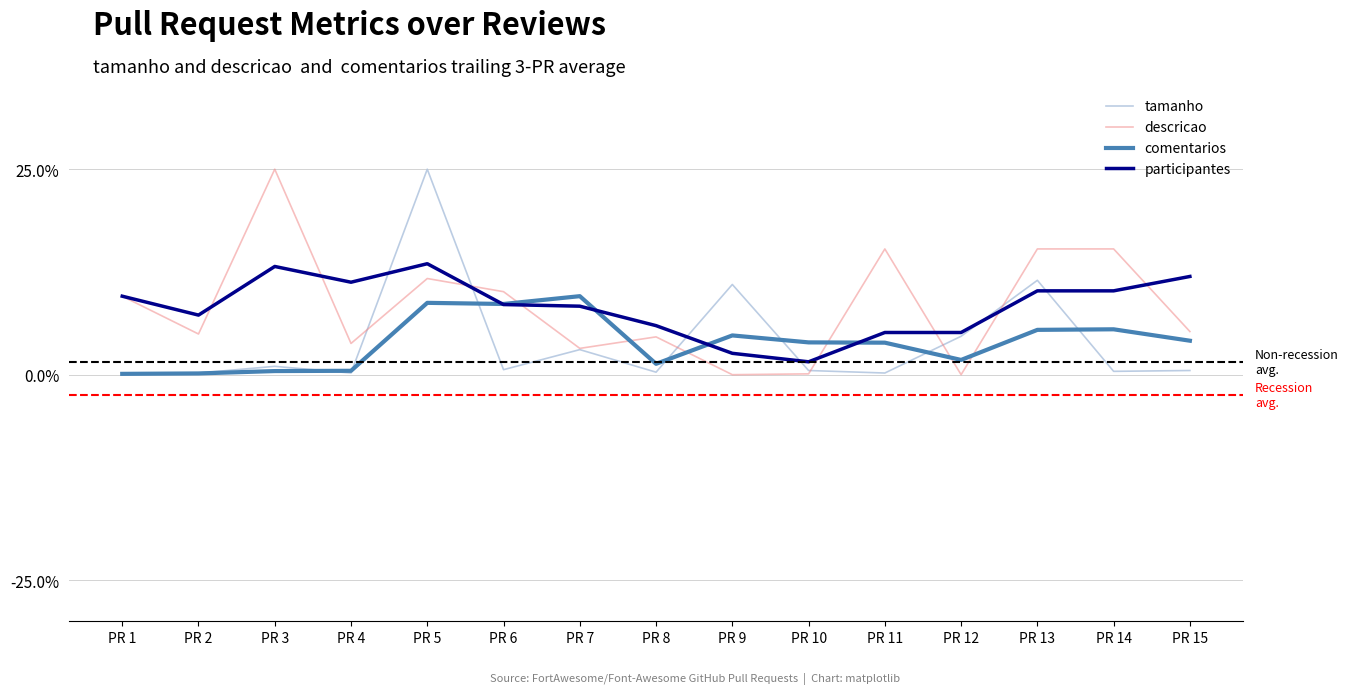

How many lines are shown in the chart?

4